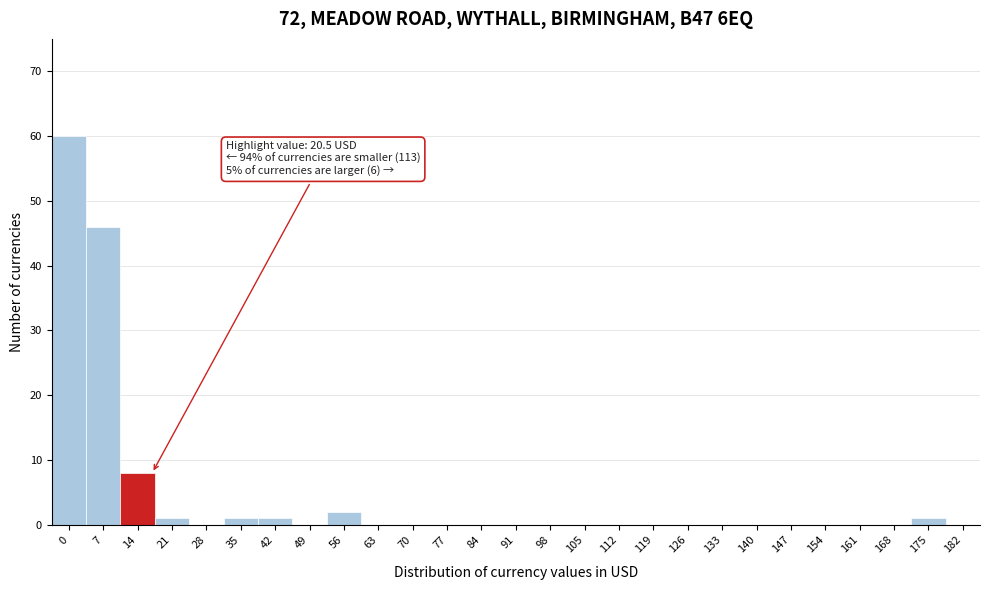

Reading right to left, transcribe all the data shown in this chart.

182=0	175=1	168=0	161=0	154=0	147=0	140=0	133=0	126=0	119=0	112=0	105=0	98=0	91=0	84=0	77=0	70=0	63=0	56=2	49=0	42=1	35=1	28=0	21=1	14=8	7=46	0=60